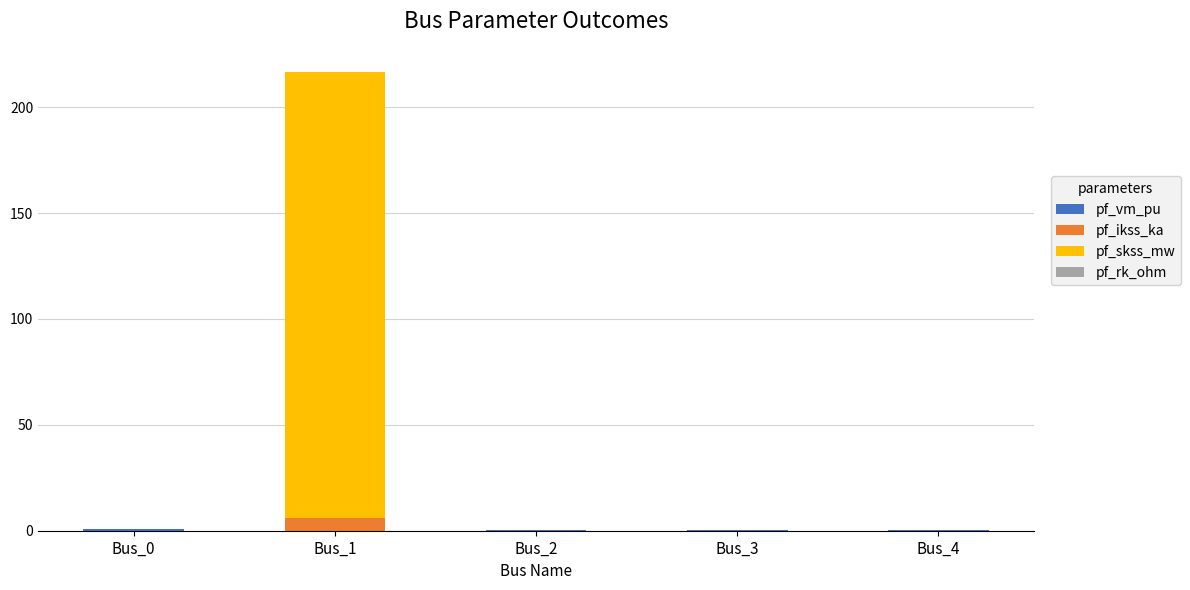

Which series has the largest total across all categories?

pf_skss_mw